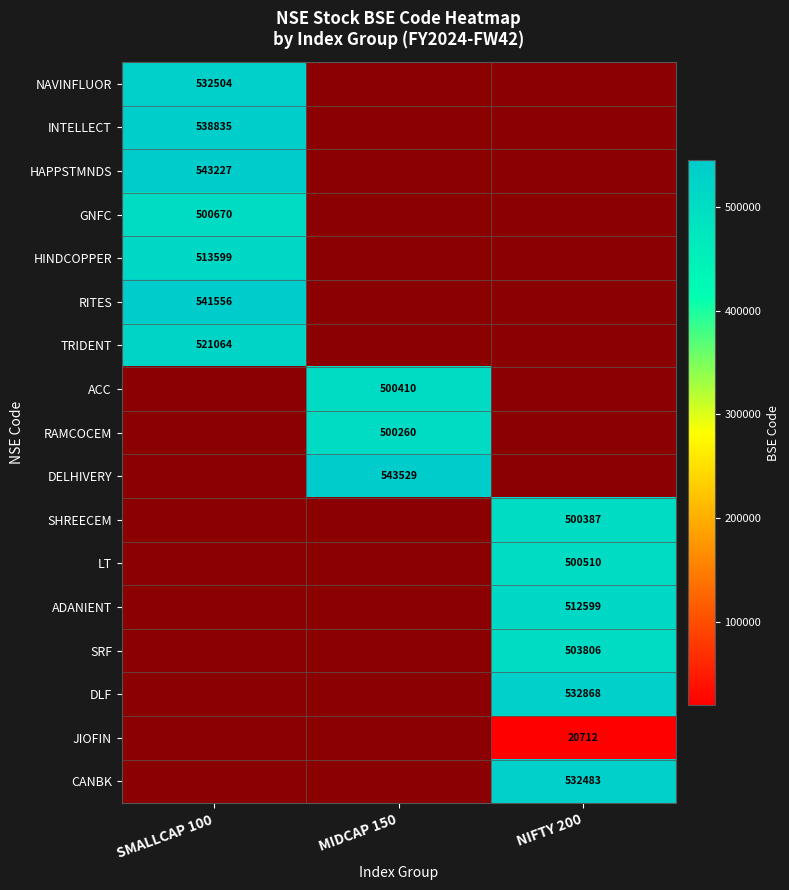

True or false: ADANIENT has a value of 826493 at NIFTY 200.

False